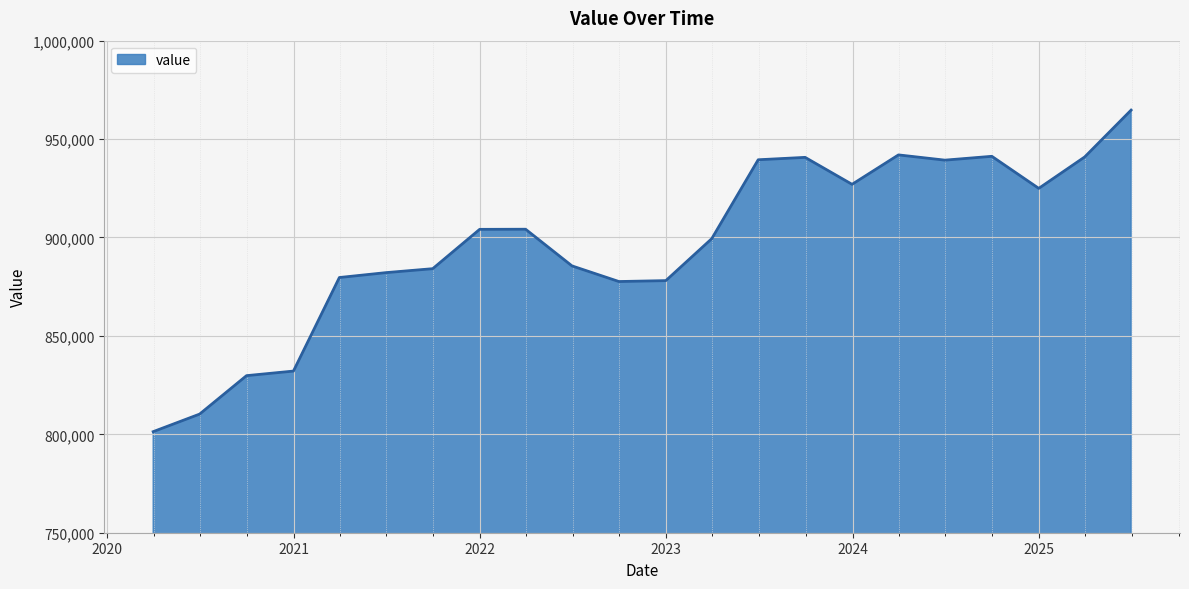

What is the maximum value shown in the chart?

964717.6